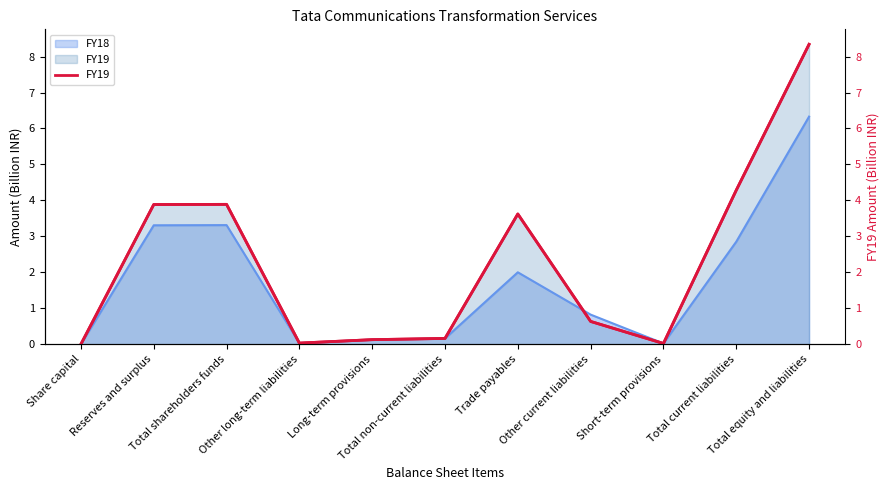

Rank the categories by value from highest to lowest.

Total equity and liabilities, Total current liabilities, Total shareholders funds, Reserves and surplus, Trade payables, Other current liabilities, Total non-current liabilities, Long-term provisions, Other long-term liabilities, Short-term provisions, Share capital